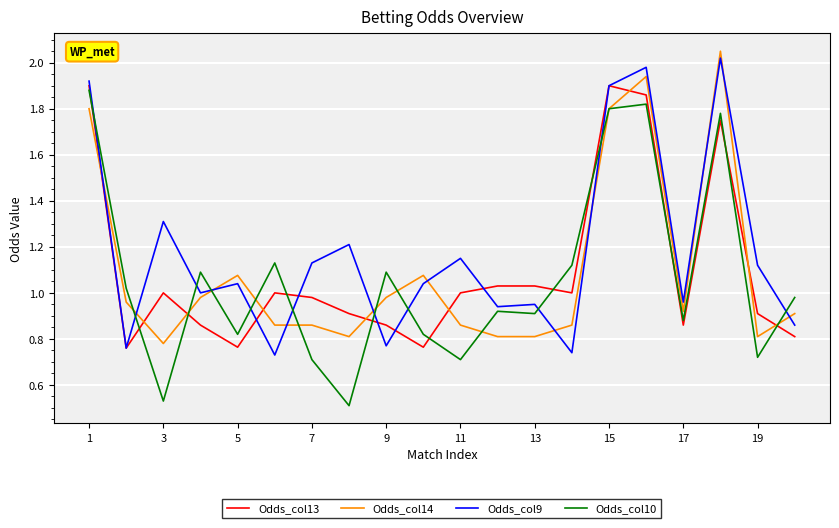

What is the average value of the Odds_col9 series?

1.2